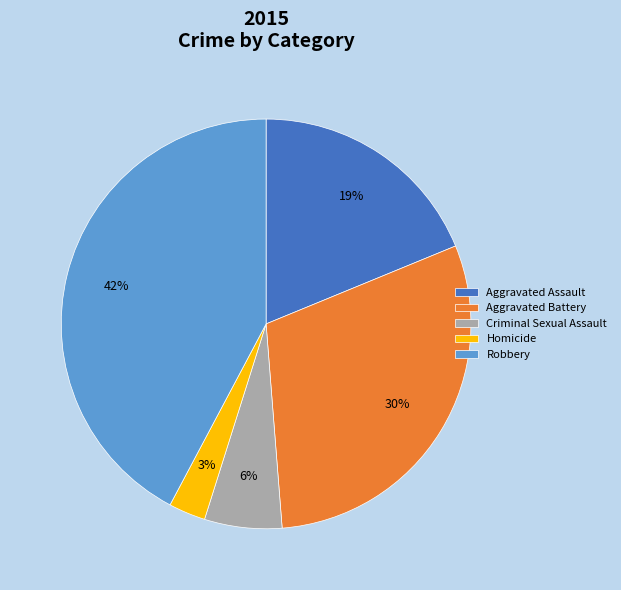

To the nearest percent, what is the average slice percentage?

20%